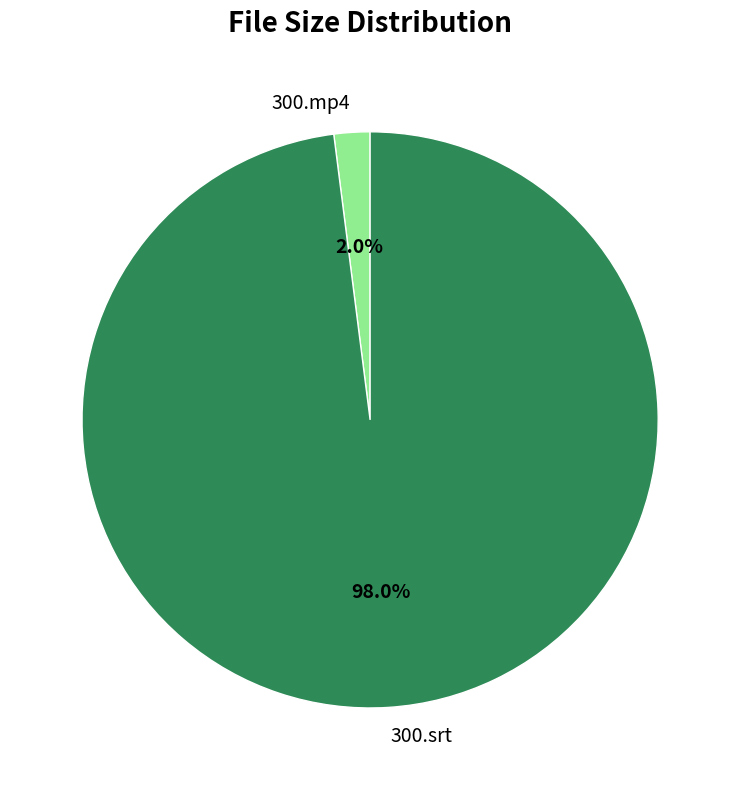

What percentage is the 300.mp4 slice, to the nearest percent?

2%